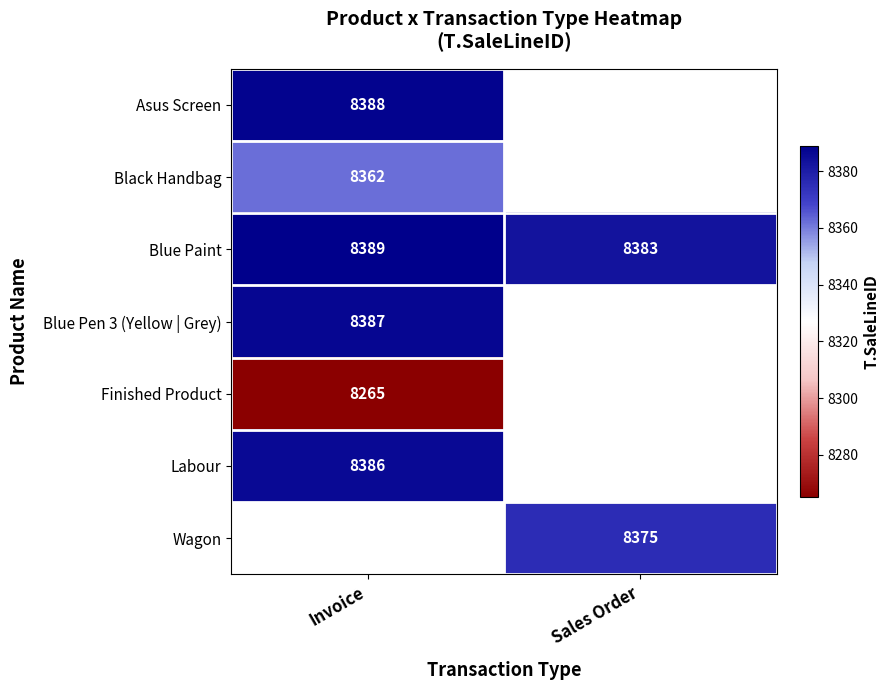

What is the difference between the maximum and minimum values in the Blue Paint series?

6